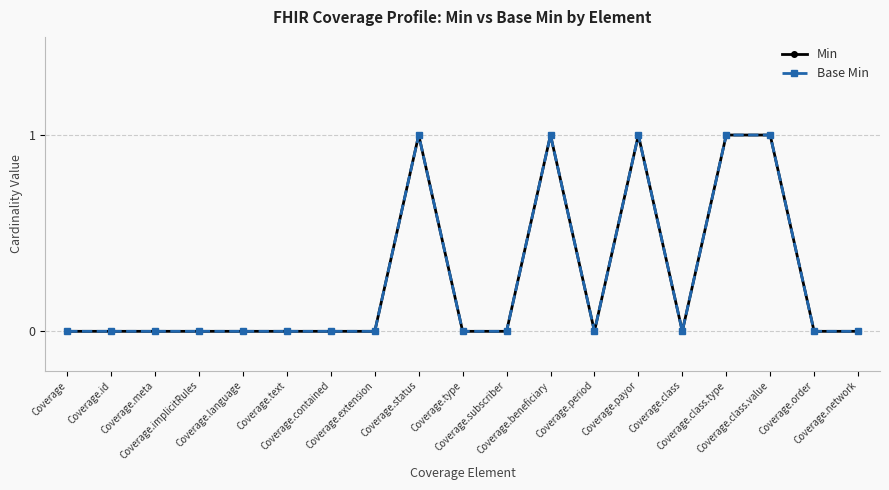

Where is the first local minimum for Base Min?

Coverage.period